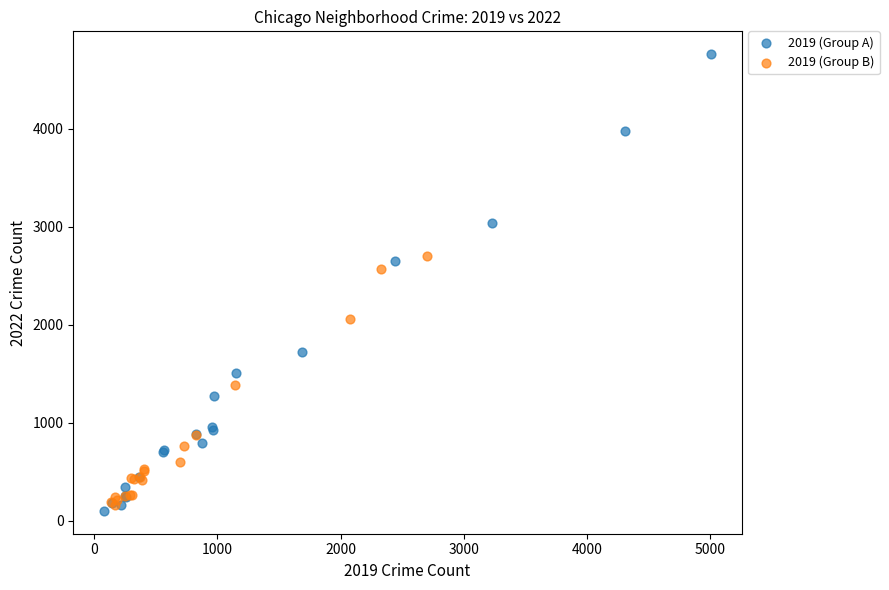

Which series reaches the maximum Y coordinate?

2019 (Group A)